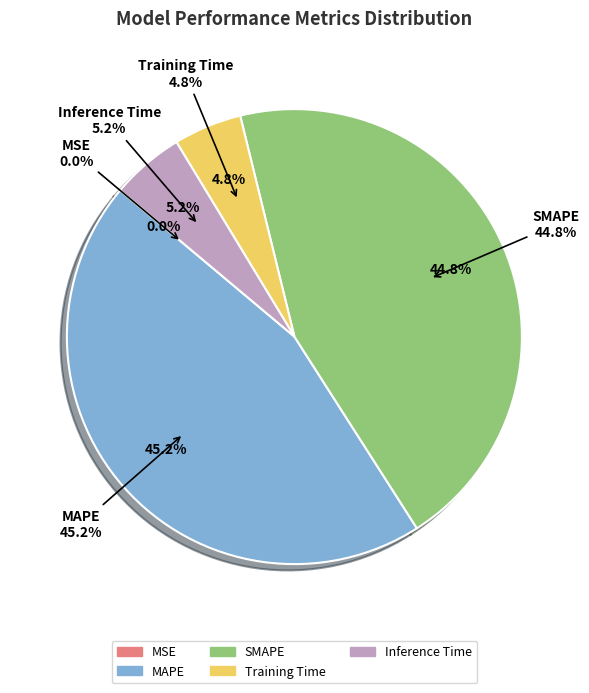

How many slices are in this pie chart?

5